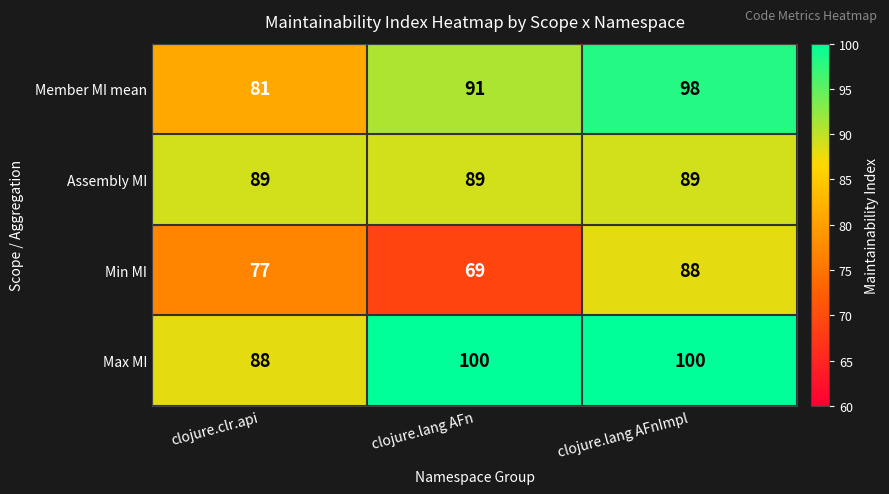

Which series has the widest spread of values?

Min MI